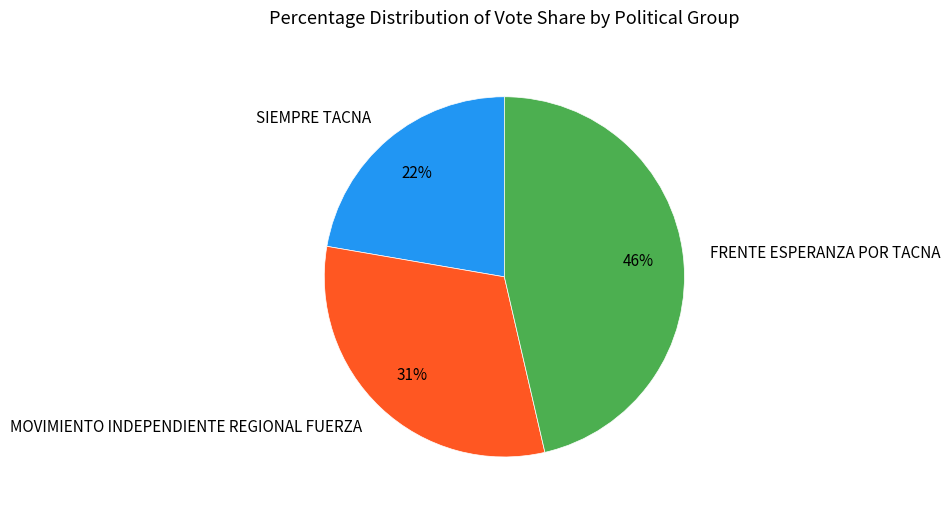

The MOVIMIENTO INDEPENDIENTE REGIONAL FUERZA slice represents 18% of the pie. True or false?

False